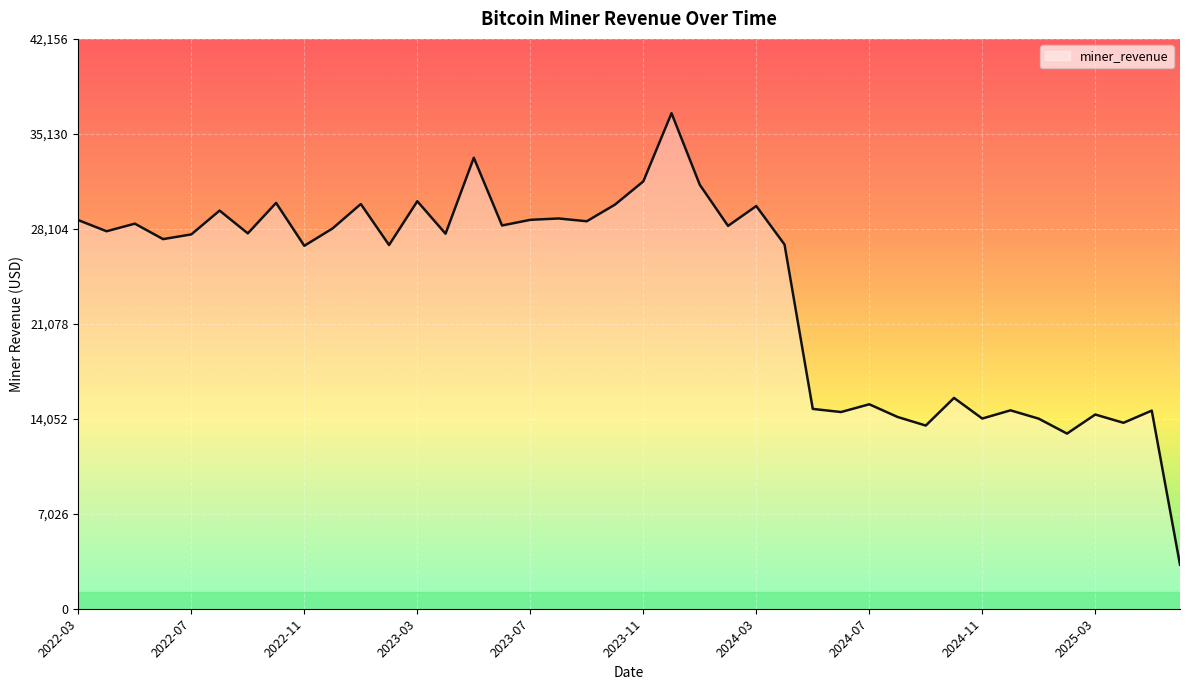

What is the difference between the maximum and minimum values?

33397.5